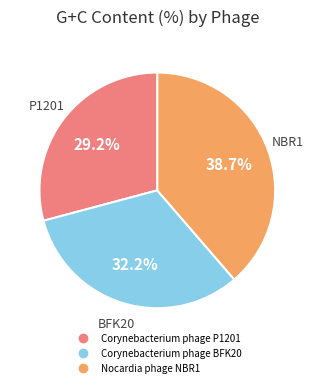

What is the ratio of the value at Corynebacterium phage BFK20 to the value at Corynebacterium phage P1201?

1.1